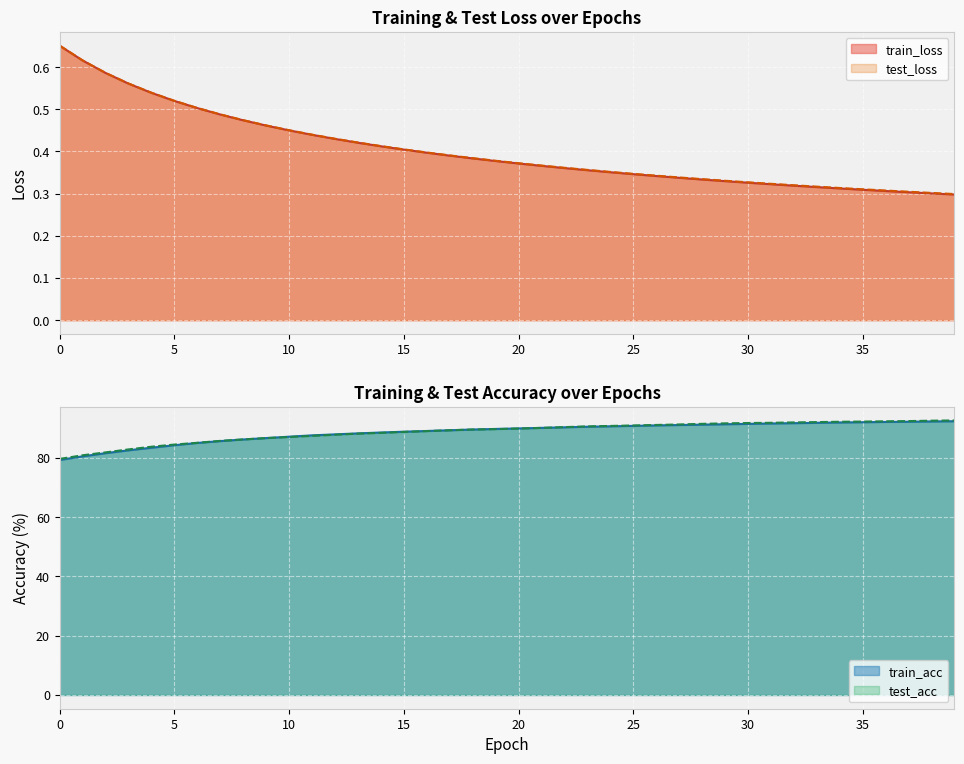

How many train_loss values are between 0 and 1?

40